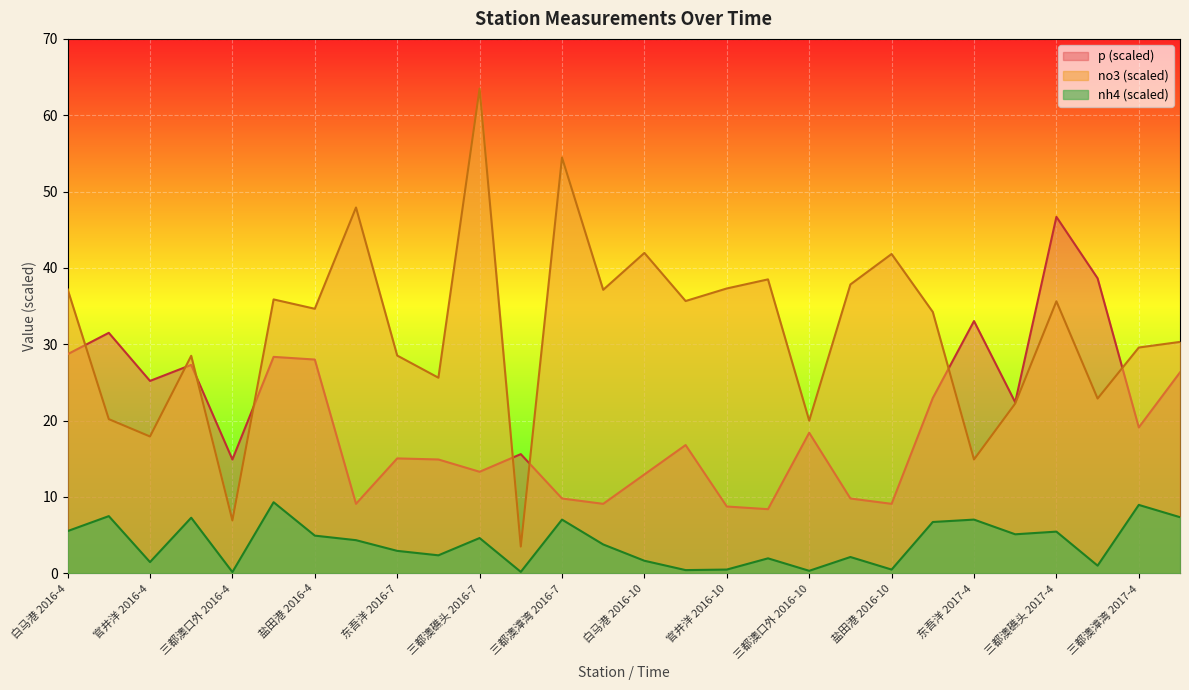

True or false: p and nh4 cross at least once.

False